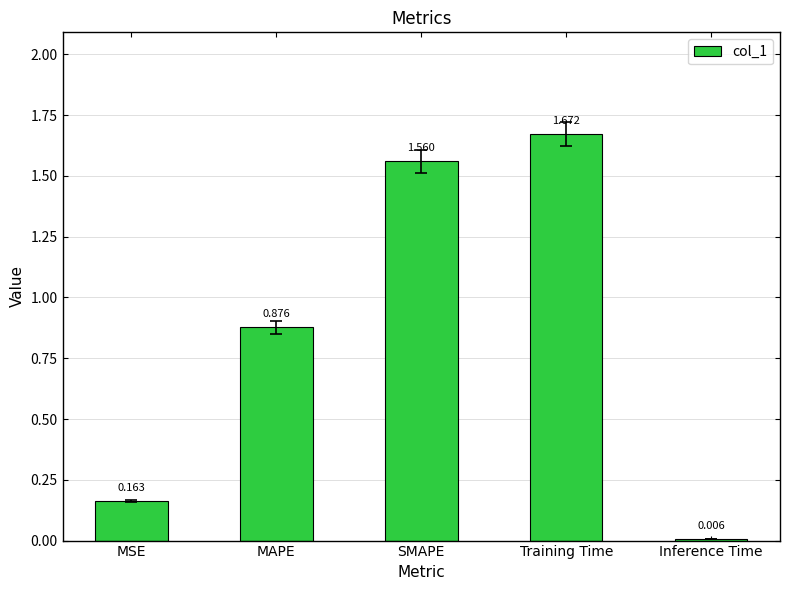

At which category does the chart reach its peak across all series?

Training Time